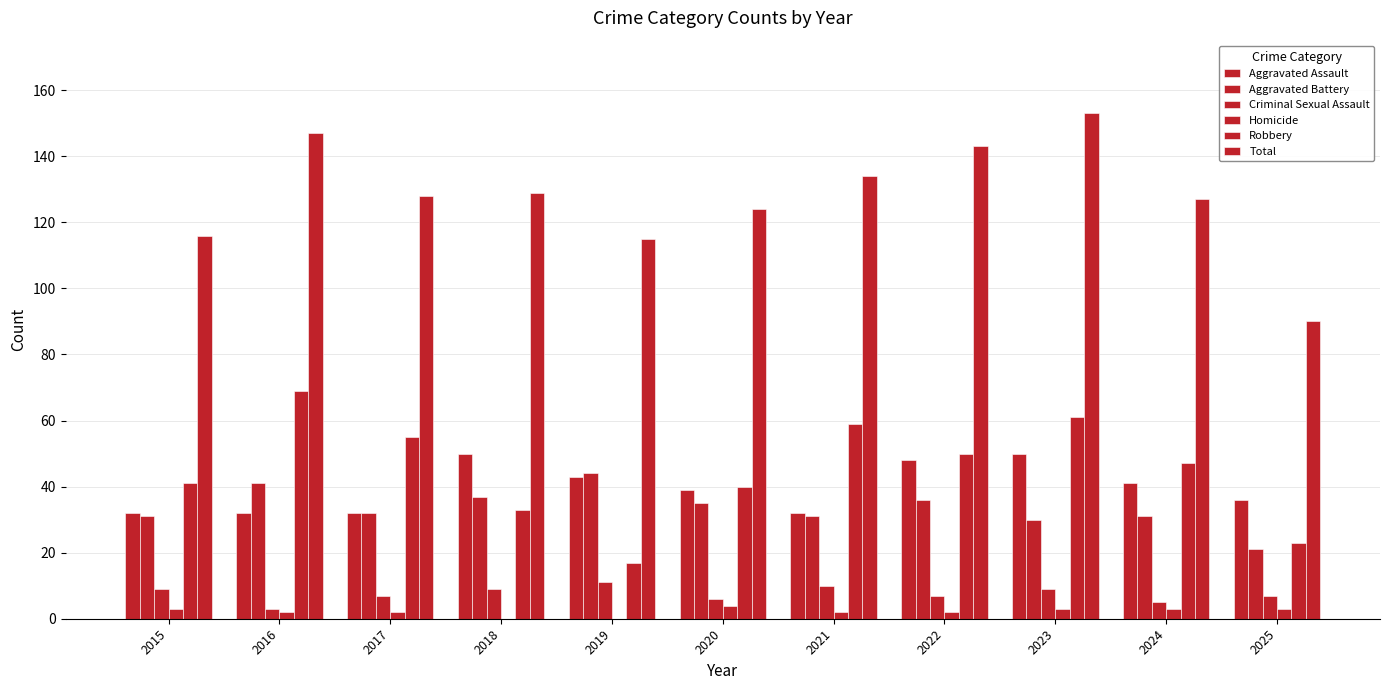

The value of Total at 2015 is 116. True or false?

True